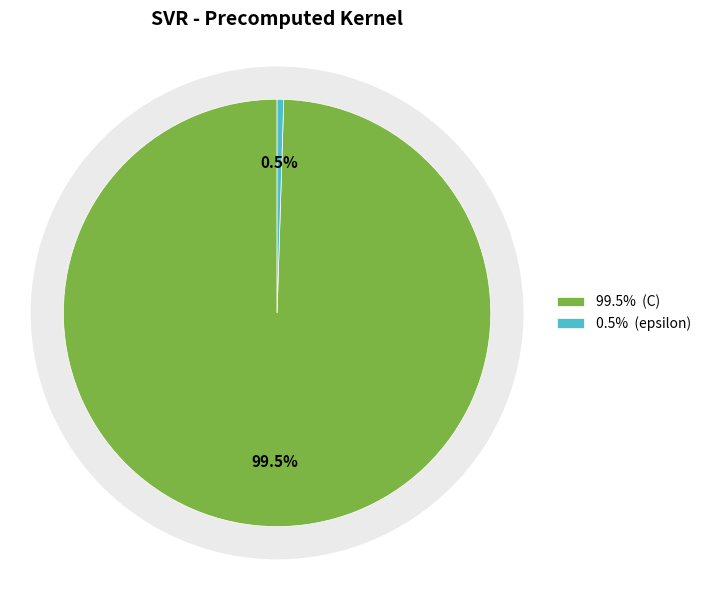

Is there a majority slice in this chart?

Yes